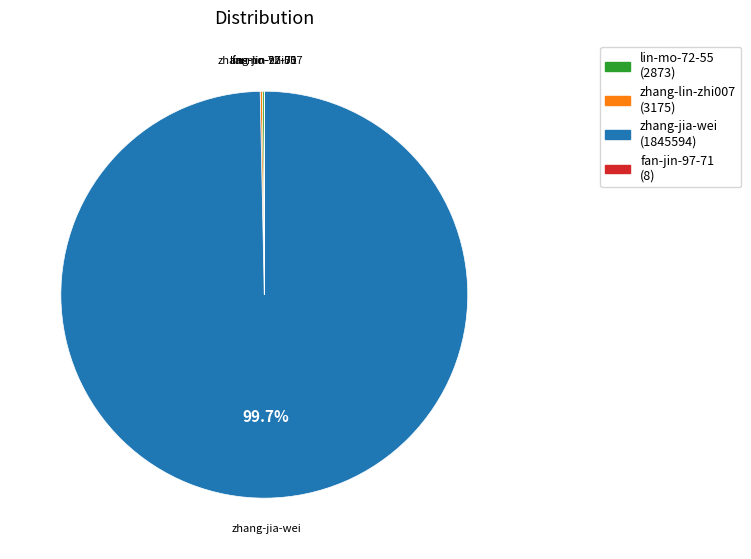

Does any single category account for the majority?

Yes